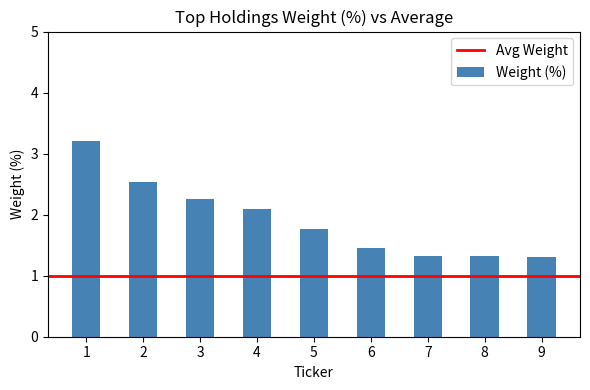

What is the average value?

1.9